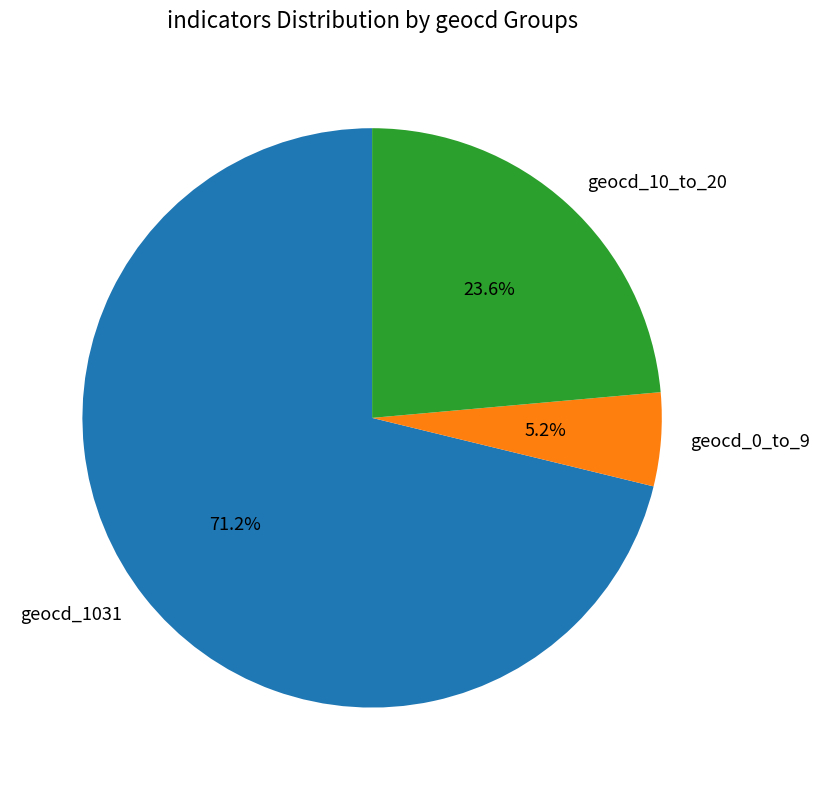

What is the smallest slice in the pie chart?

geocd_0_to_9